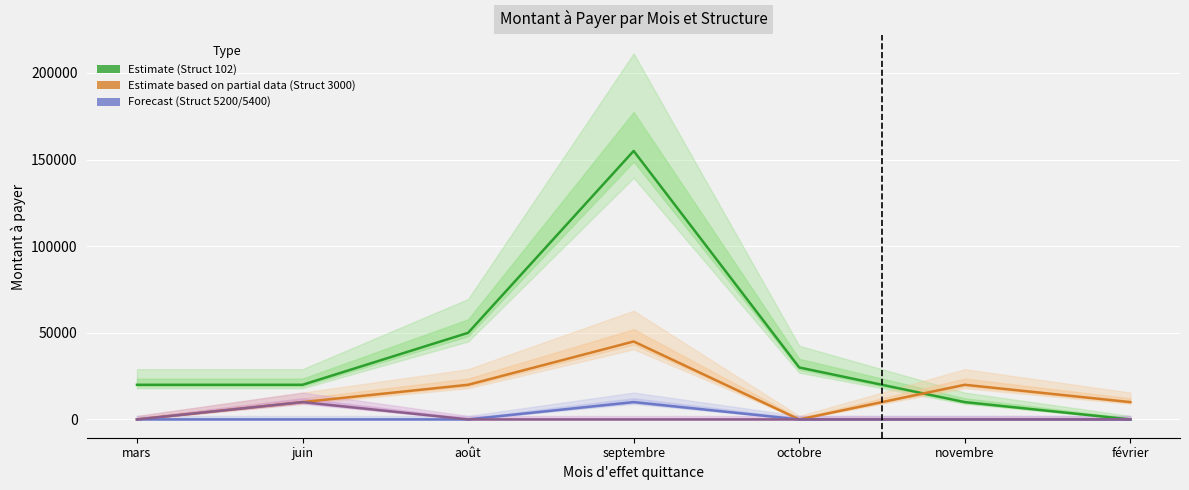

True or false: Structure 5400 (Forecast) and Structure 102 (Estimate) intersect in this chart.

False